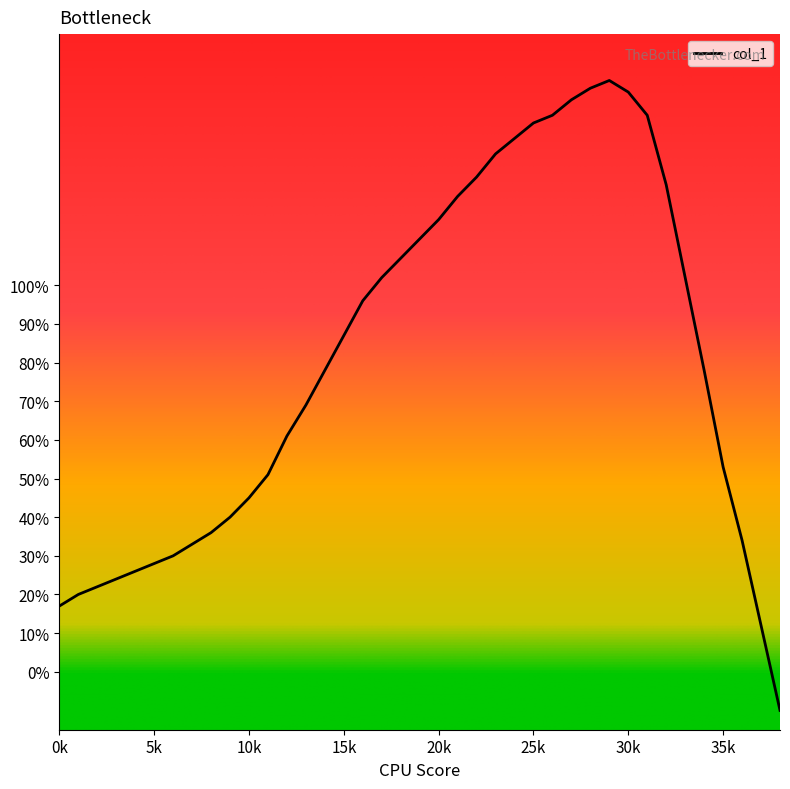

Reading right to left, what are all the values shown in this chart?

-10	12	34	53	78	102	126	144	150	153	151	148	144	142	138	134	128	123	117	112	107	102	96	87	78	69	61	51	45	40	36	33	30	28	26	24	22	20	17